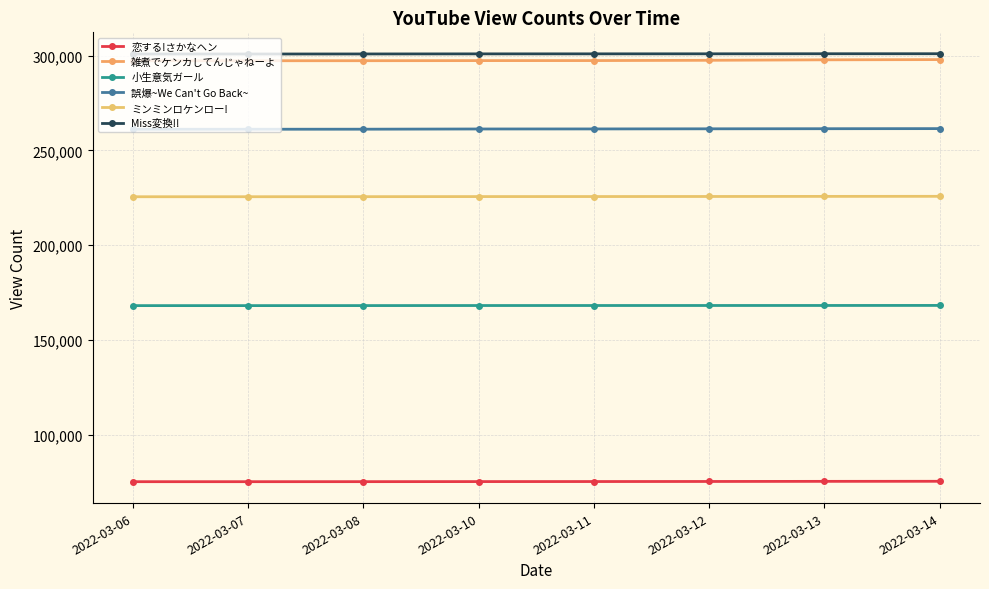

What is the difference between the maximum and second lowest values in the 雑煮でケンカしてんじゃねーよ series?

609